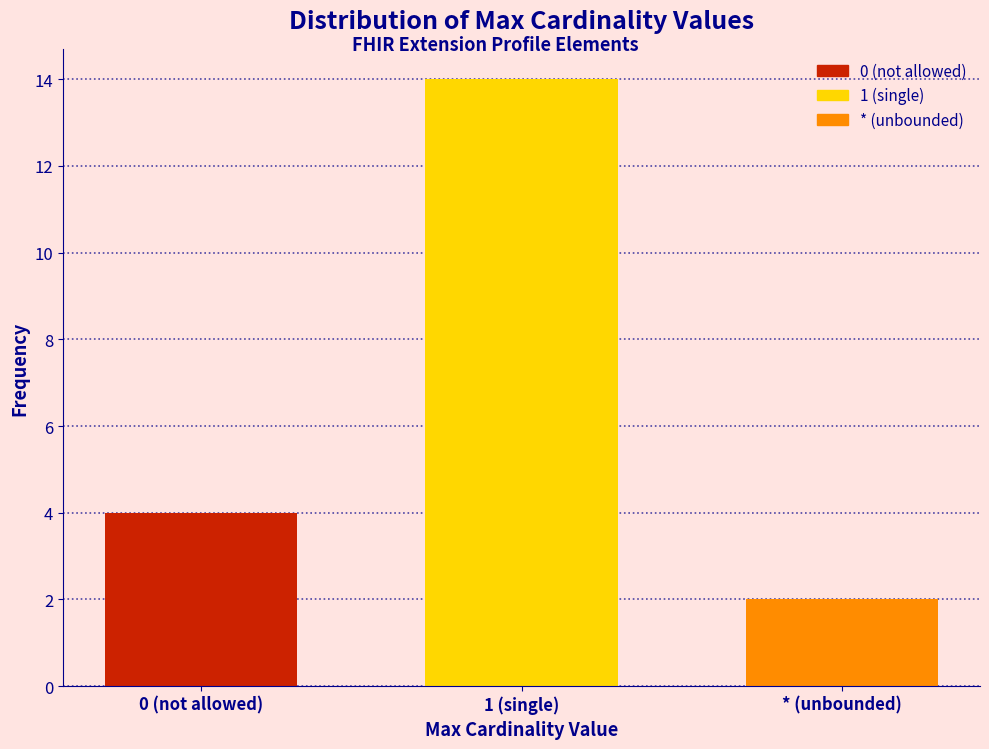

Reading right to left, extract all data points from this chart.

* (unbounded)=2	1 (single)=14	0 (not allowed)=4